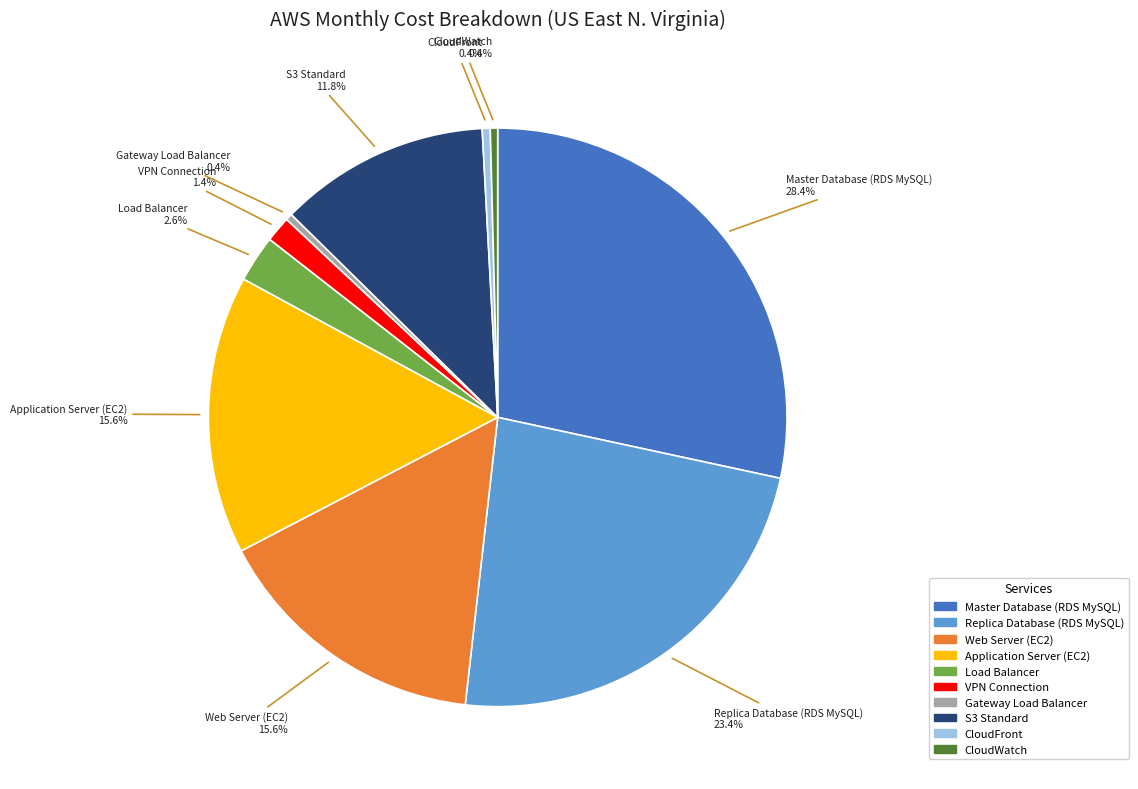

What is the largest slice in the pie chart?

Master Database (RDS MySQL)